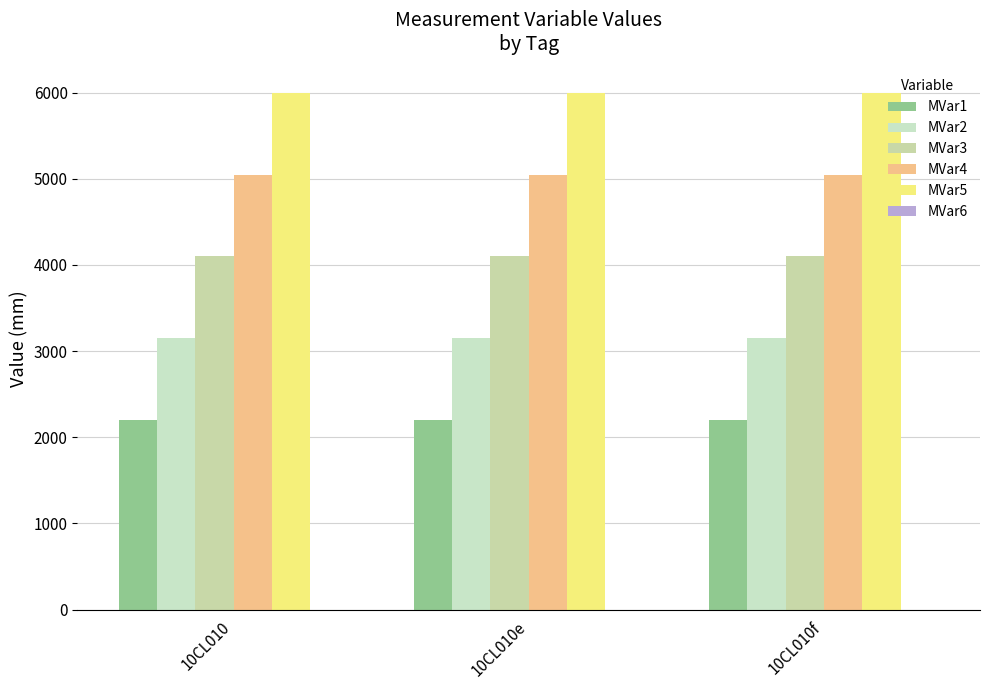

What is the difference between the highest and lowest values at 10CL010e?

3800